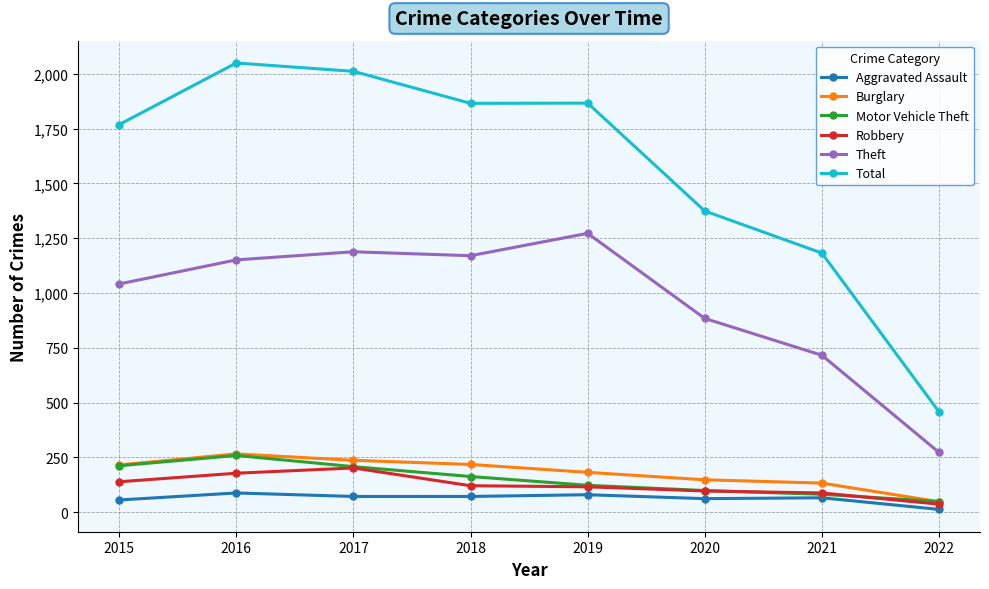

The value of Total at 2017 is 3209. True or false?

False